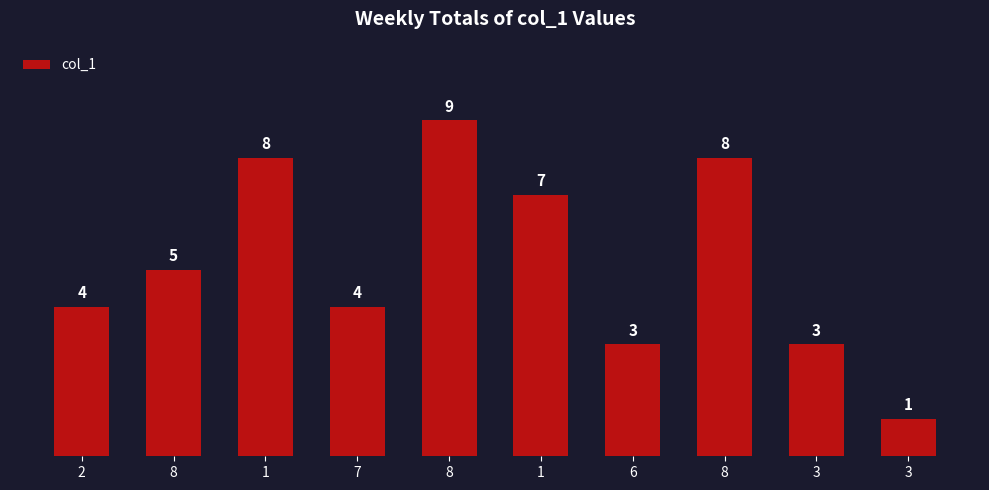

Are the bars horizontal?

No